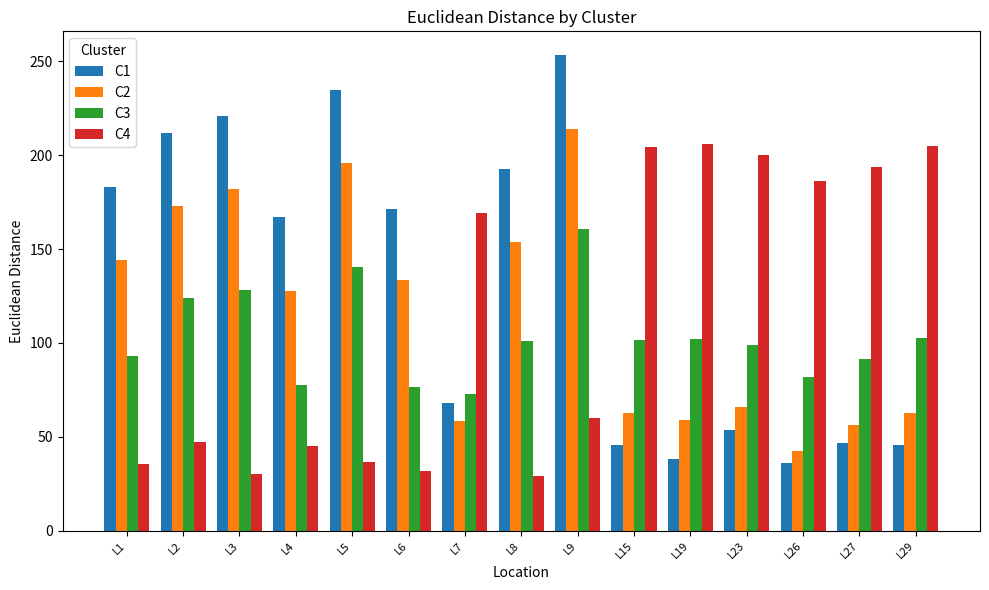

Are the bars grouped side by side (vs. stacked)?

Yes